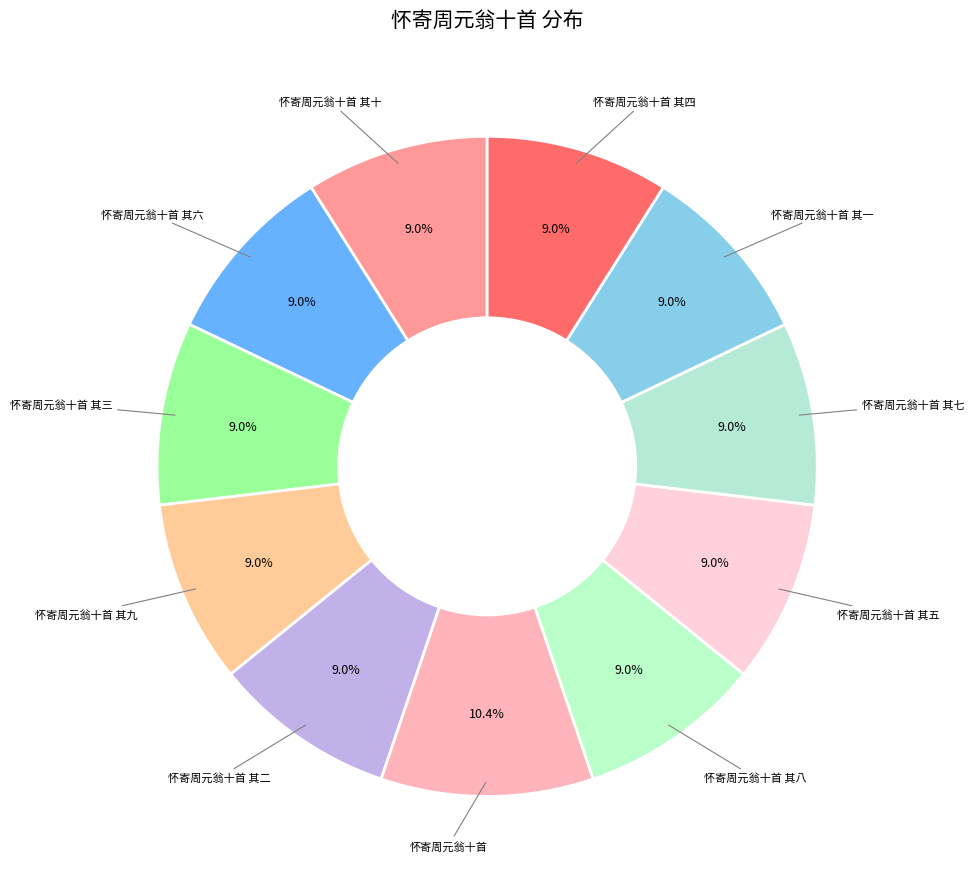

Count the number of slices in the pie.

11